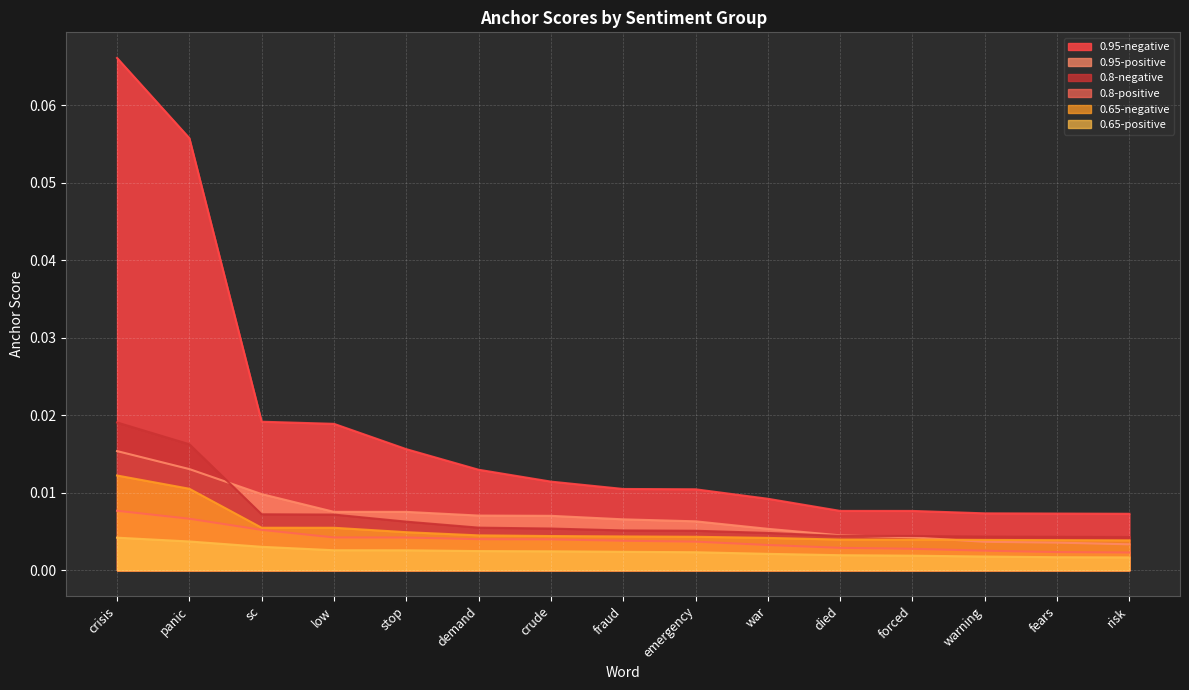

True or false: 0.8-negative and 0.65-positive intersect in this chart.

False